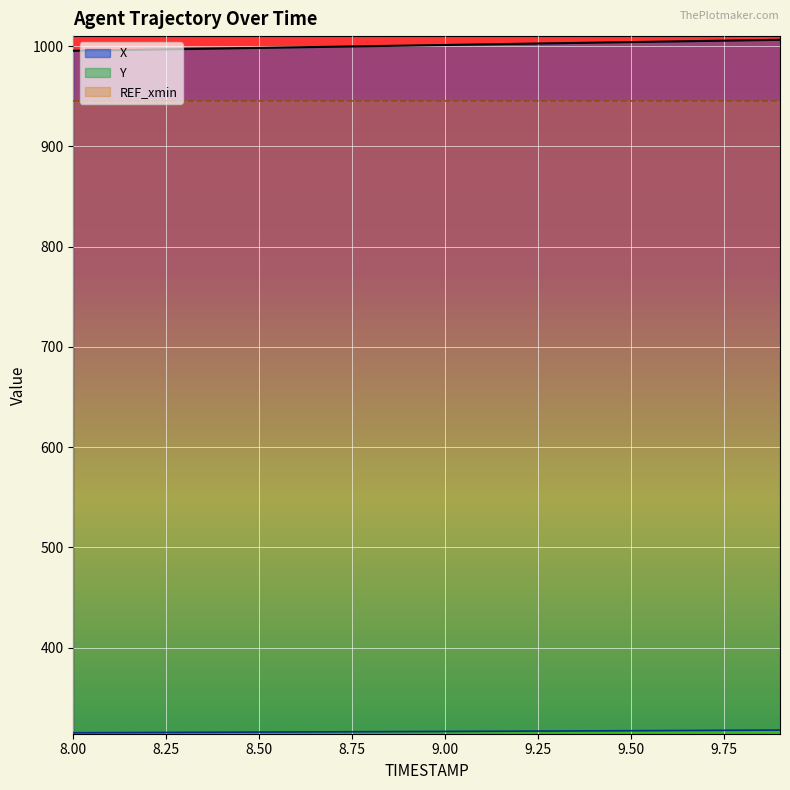

What is the label of the 17th point from the left?

9.6